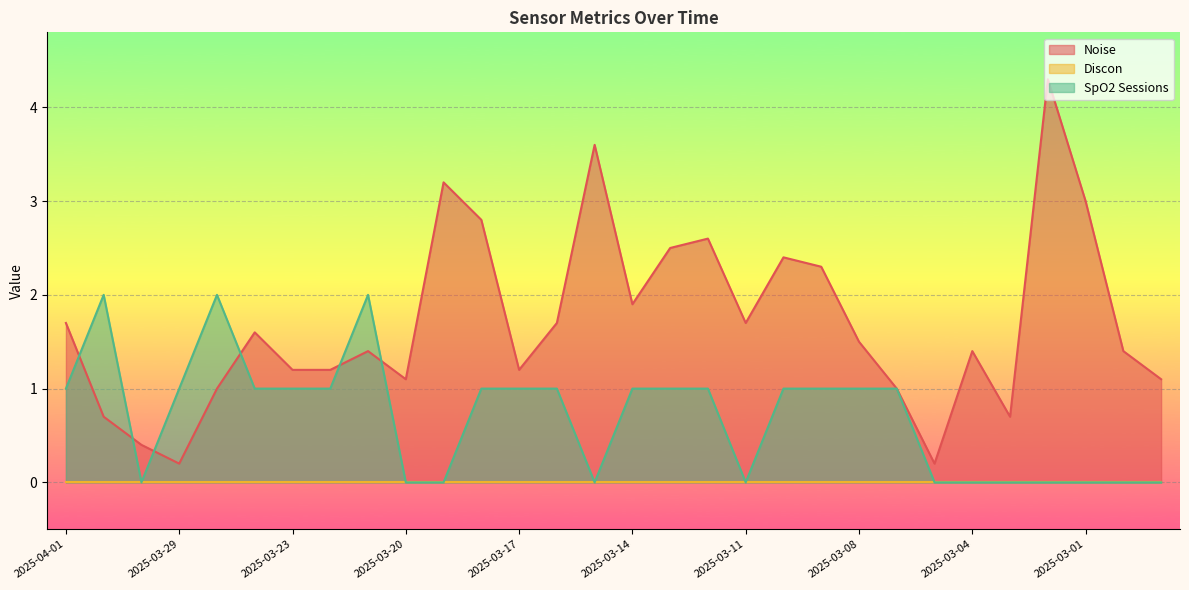

True or false: SpO2 Sessions has more than 1 interior local peaks.

True